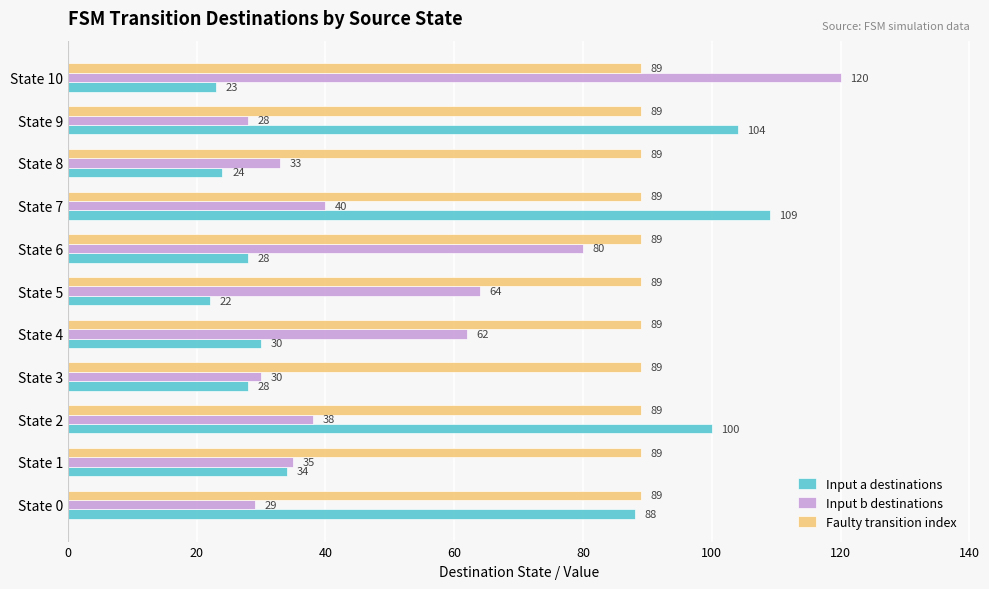

At which category is the sum across all series the highest?

State 7